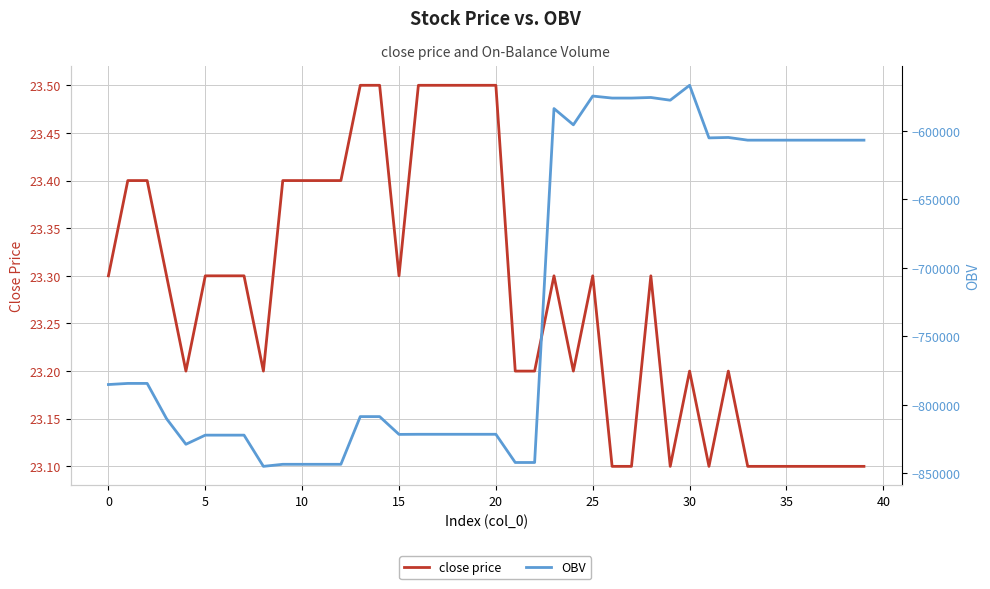

What are all the series names shown in the legend?

close price, OBV